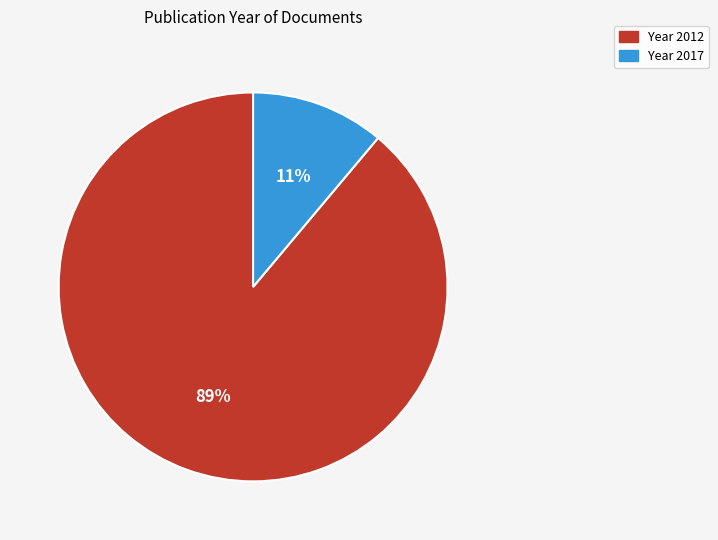

Is there a majority slice in this chart?

Yes